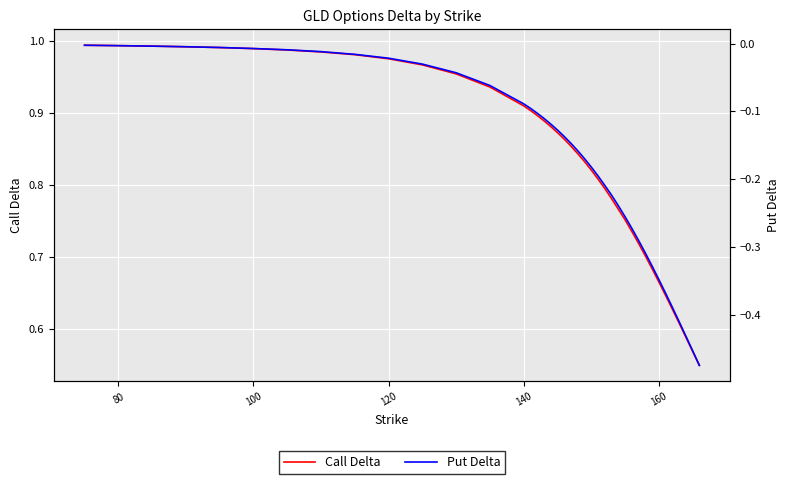

What is the difference between the maximum and minimum values in the Call Delta series?

0.4